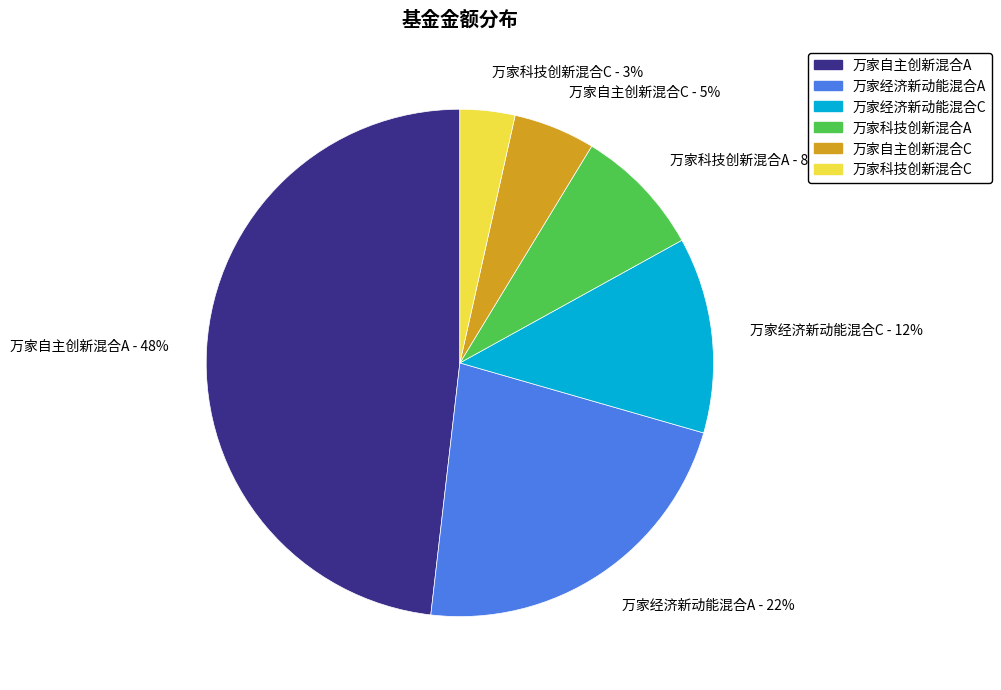

What is the largest slice in the pie chart?

万家自主创新混合A